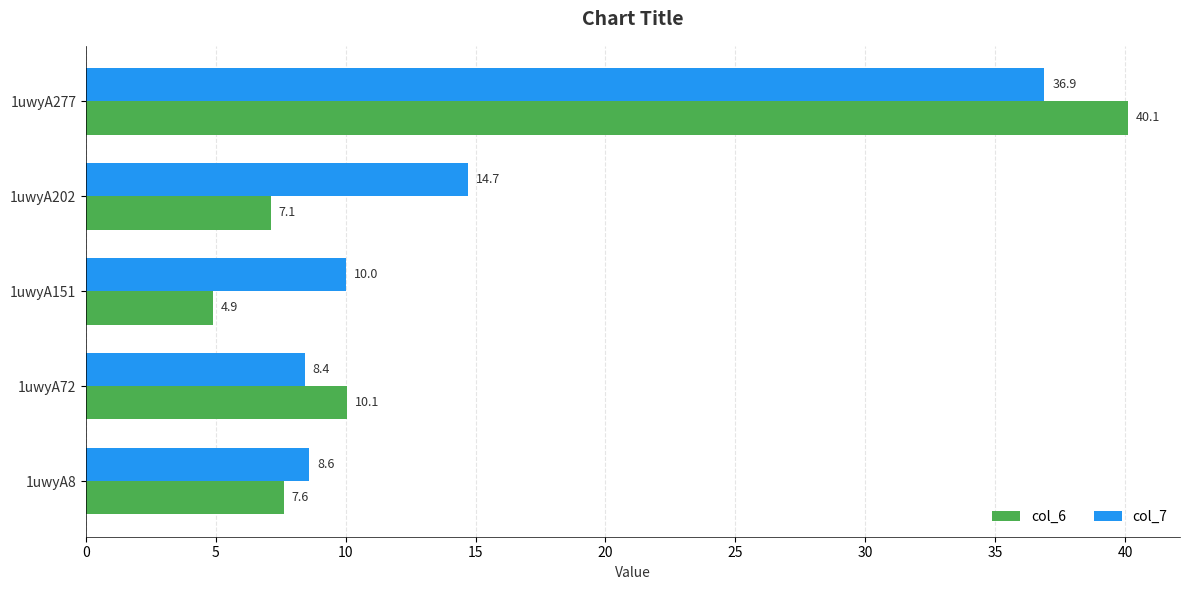

Between 1uwyA72 and 1uwyA277, which series saw the biggest shift?

col_6